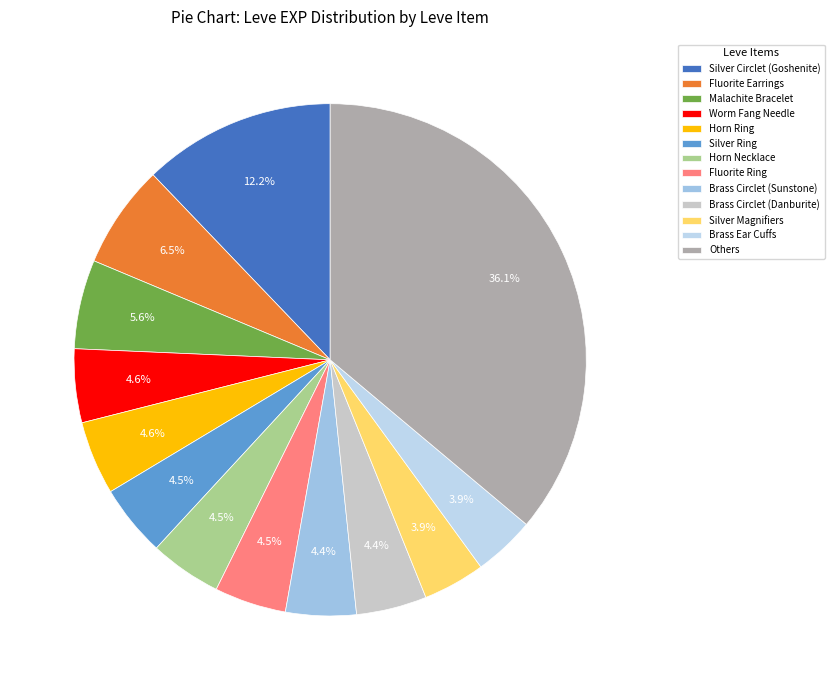

How many segments does this pie chart have?

13